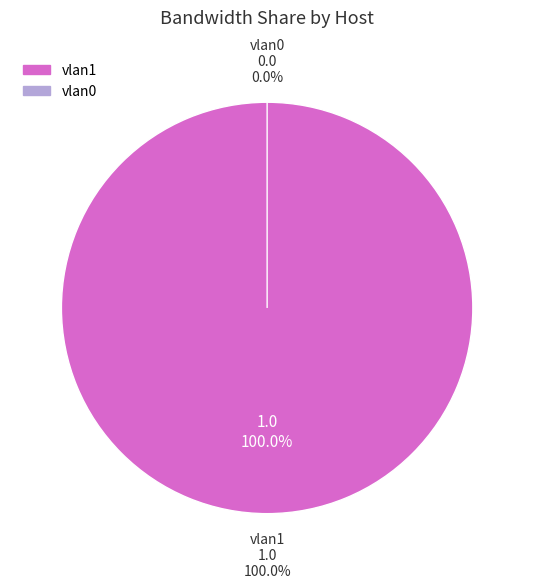

To the nearest percent, what is the average slice percentage?

50%